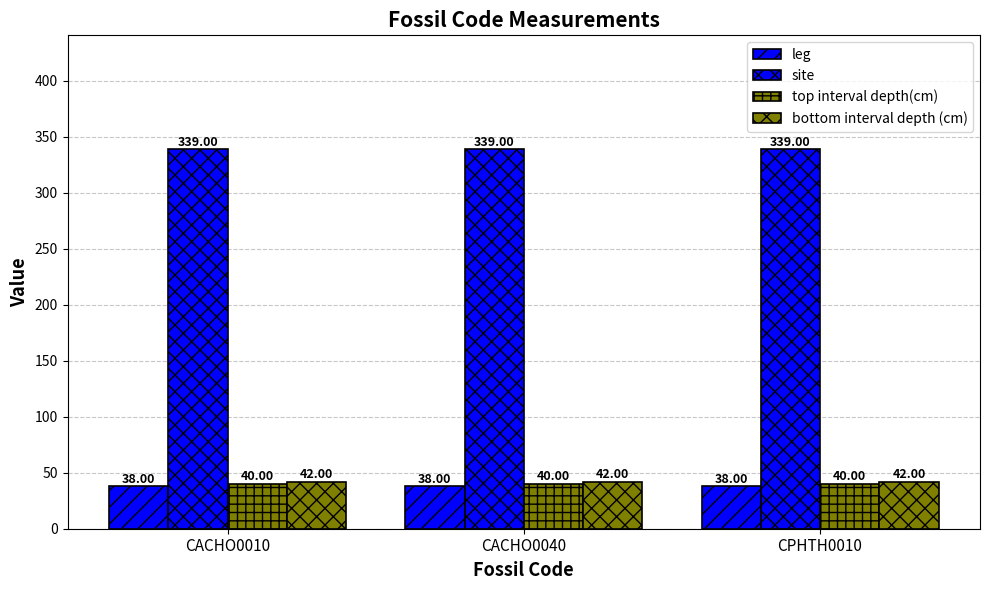

Are the bars grouped side by side (vs. stacked)?

Yes